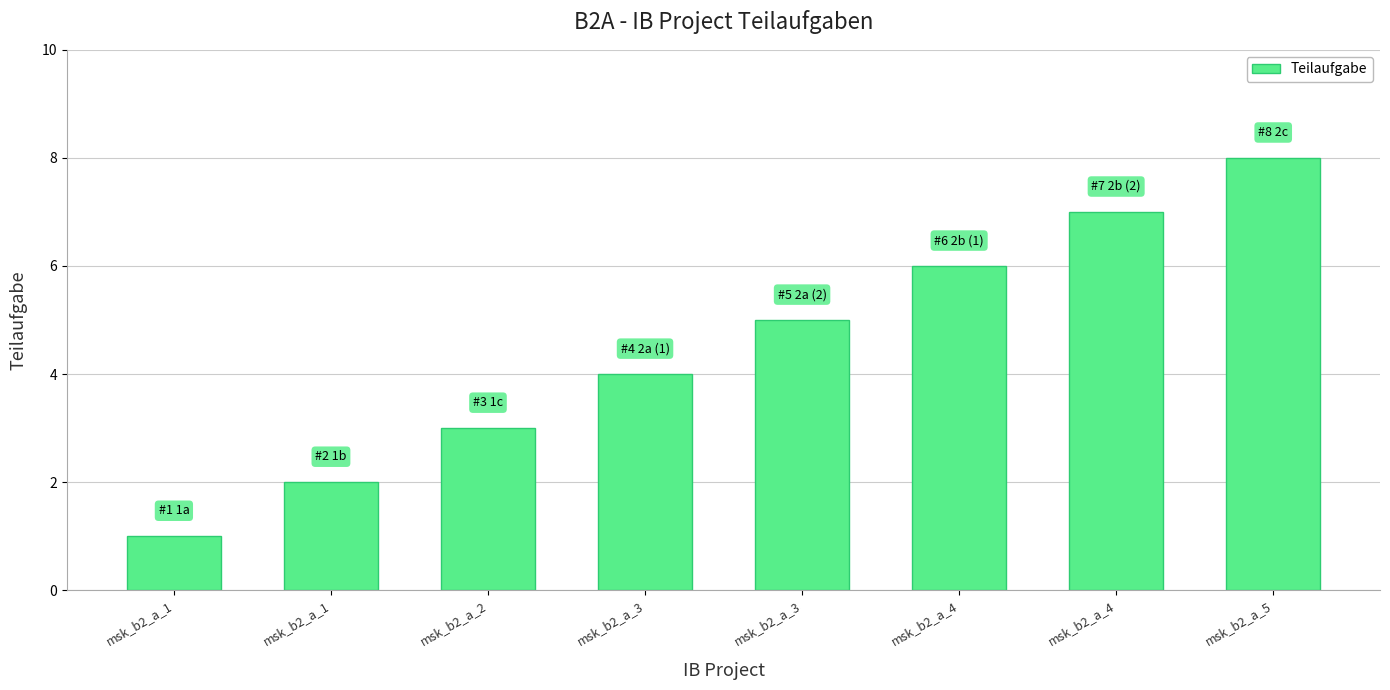

Reading right to left, what are all the values shown in this chart?

8	7	6	5	4	3	2	1